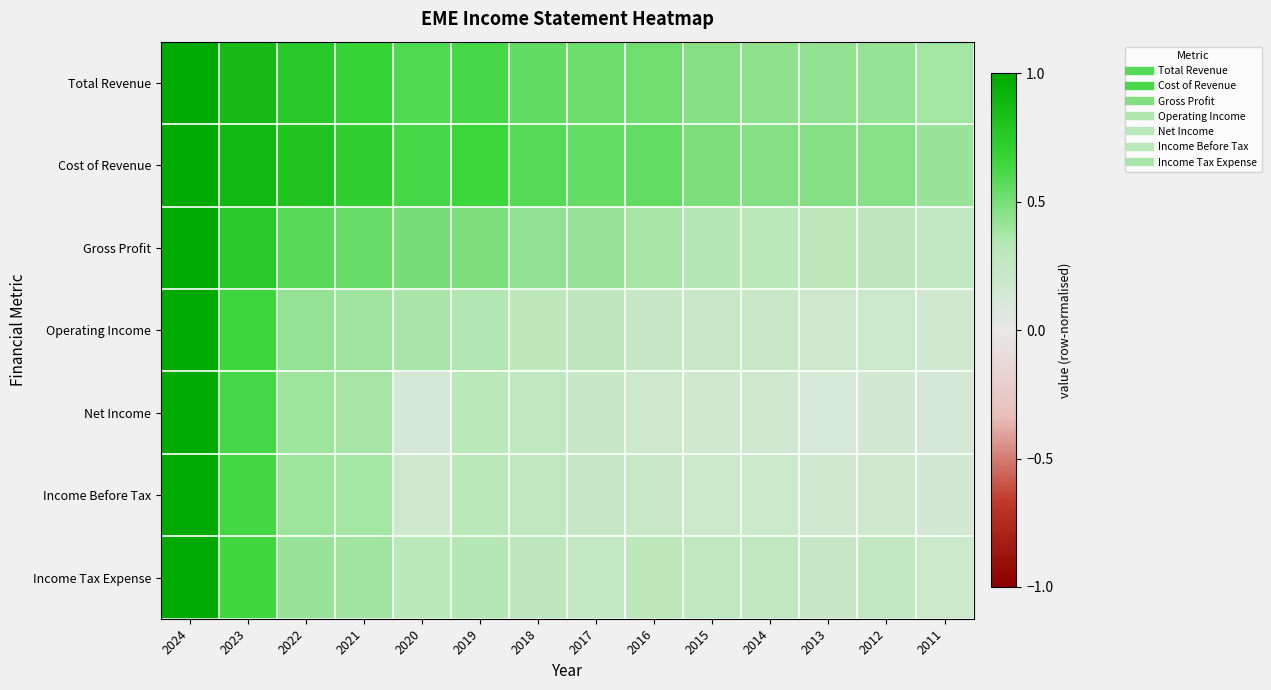

Which category has the lowest value across all series?

2013